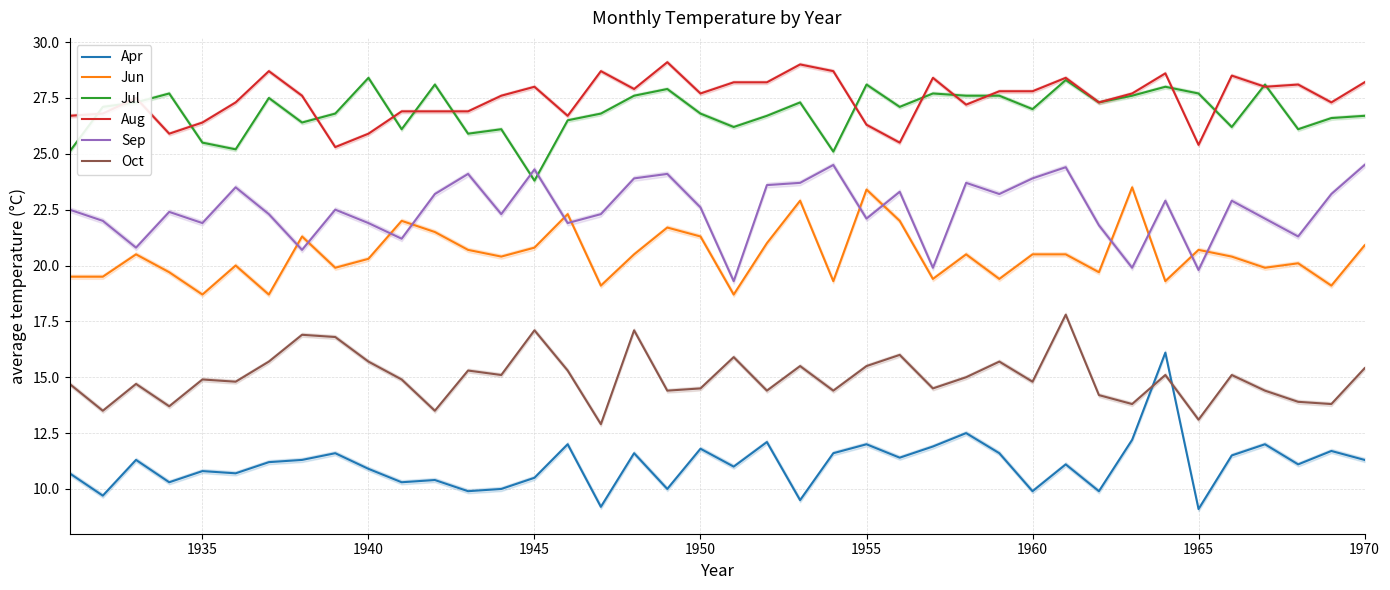

Is it true that Aug equals 26.3 at 1955?

True